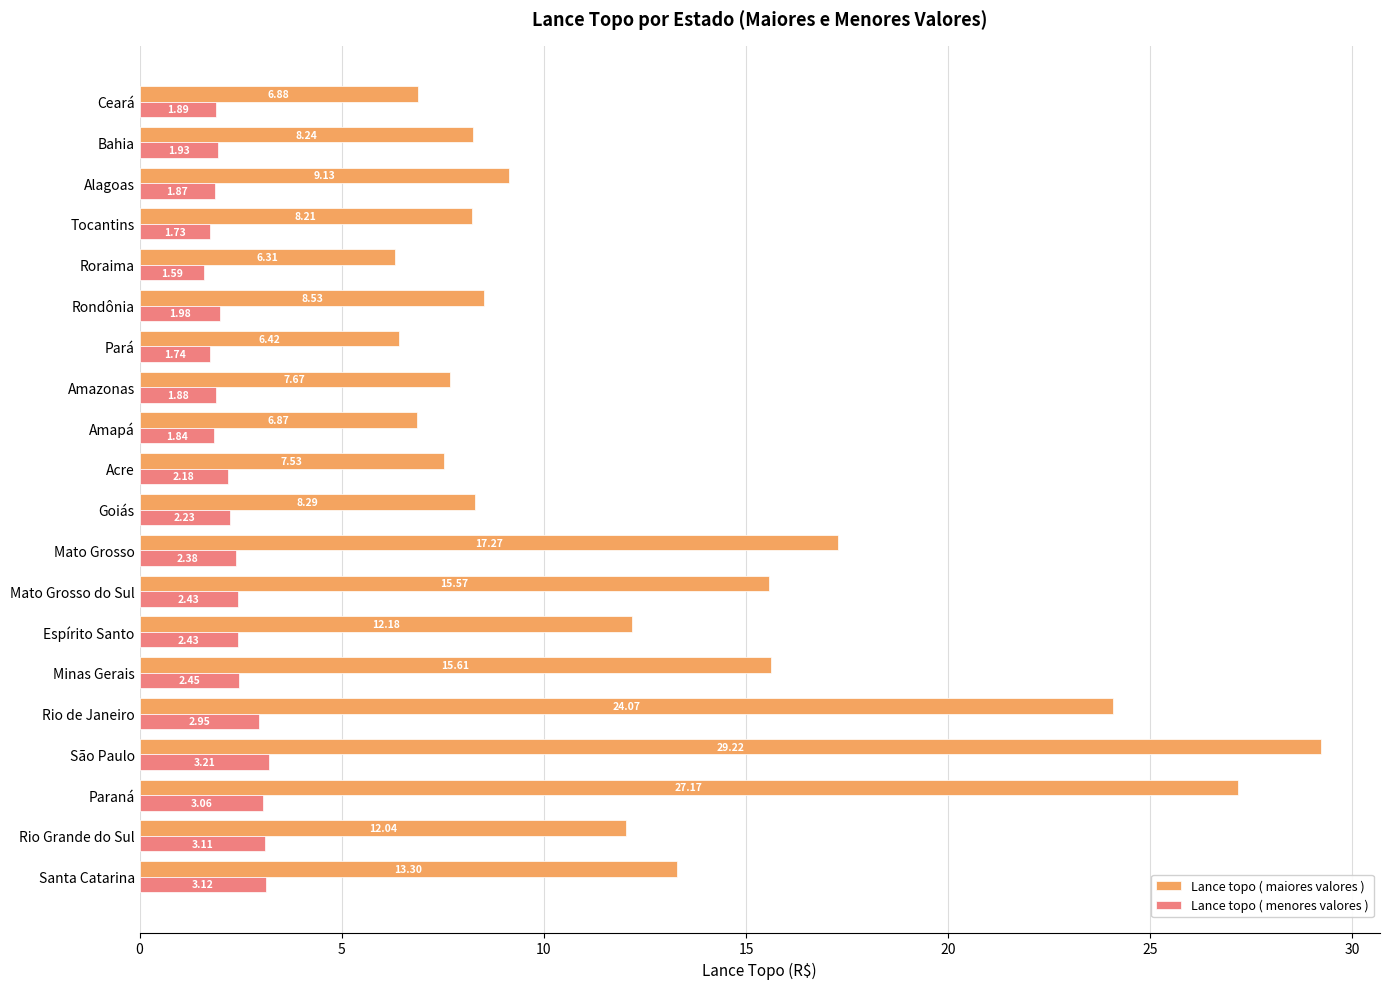

Where is Lance topo ( menores valores ) nearest to the value 2?

Rondônia